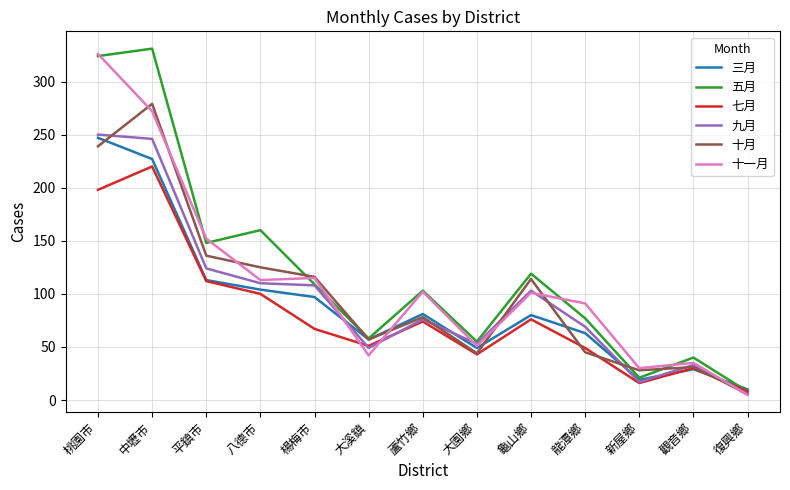

Does the chart have visible grid lines?

Yes